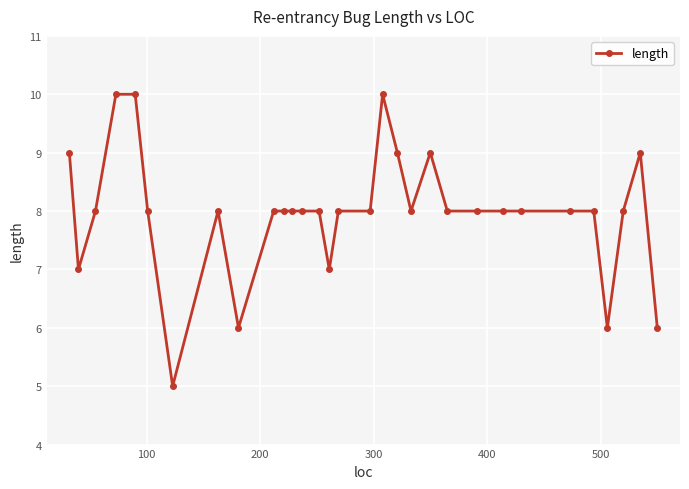

True or false: the data has more than 0 interior local peaks.

True